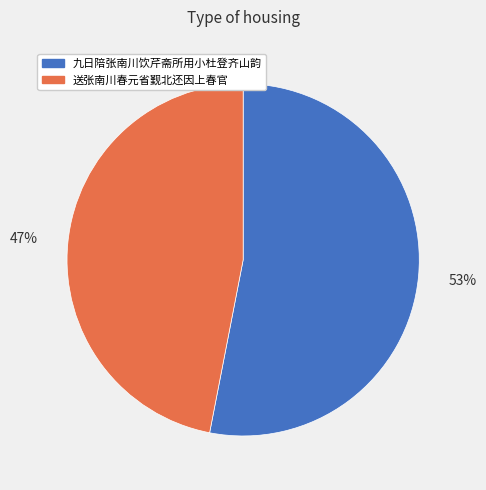

Combined, do 九日陪张南川饮芹斋所用小杜登齐山韵 and 送张南川春元省觐北还因上春官 account for over 50%?

Yes